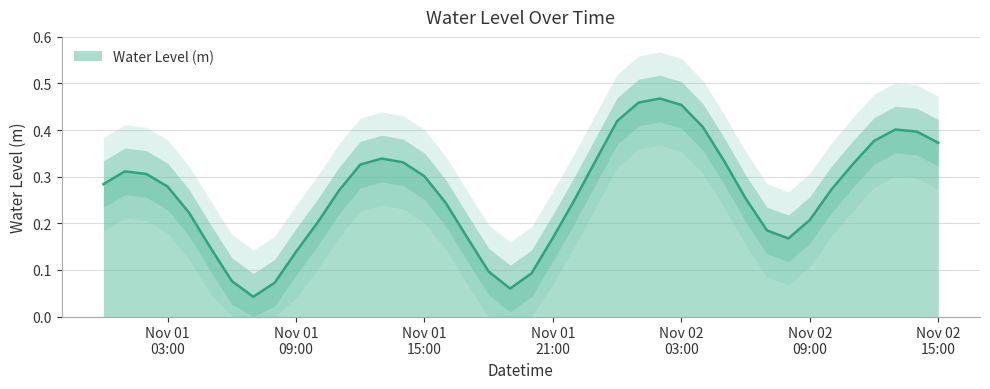

What is the maximum value shown in the chart?

0.5